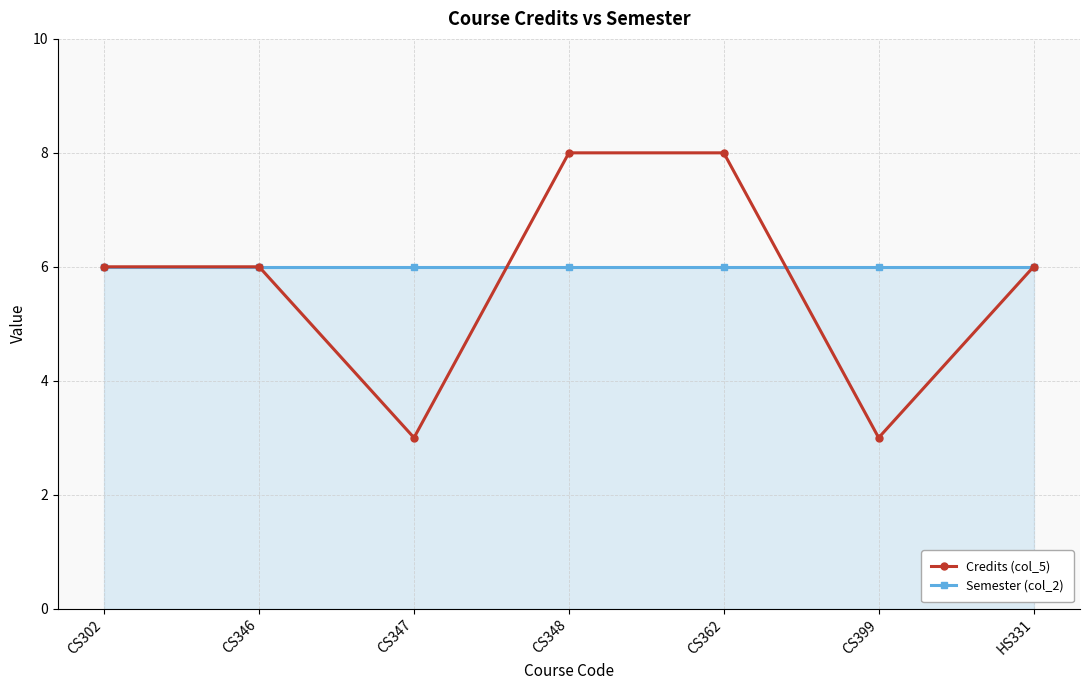

Rank the series by their maximum value, from highest to lowest.

Credits (col_5), Semester (col_2)